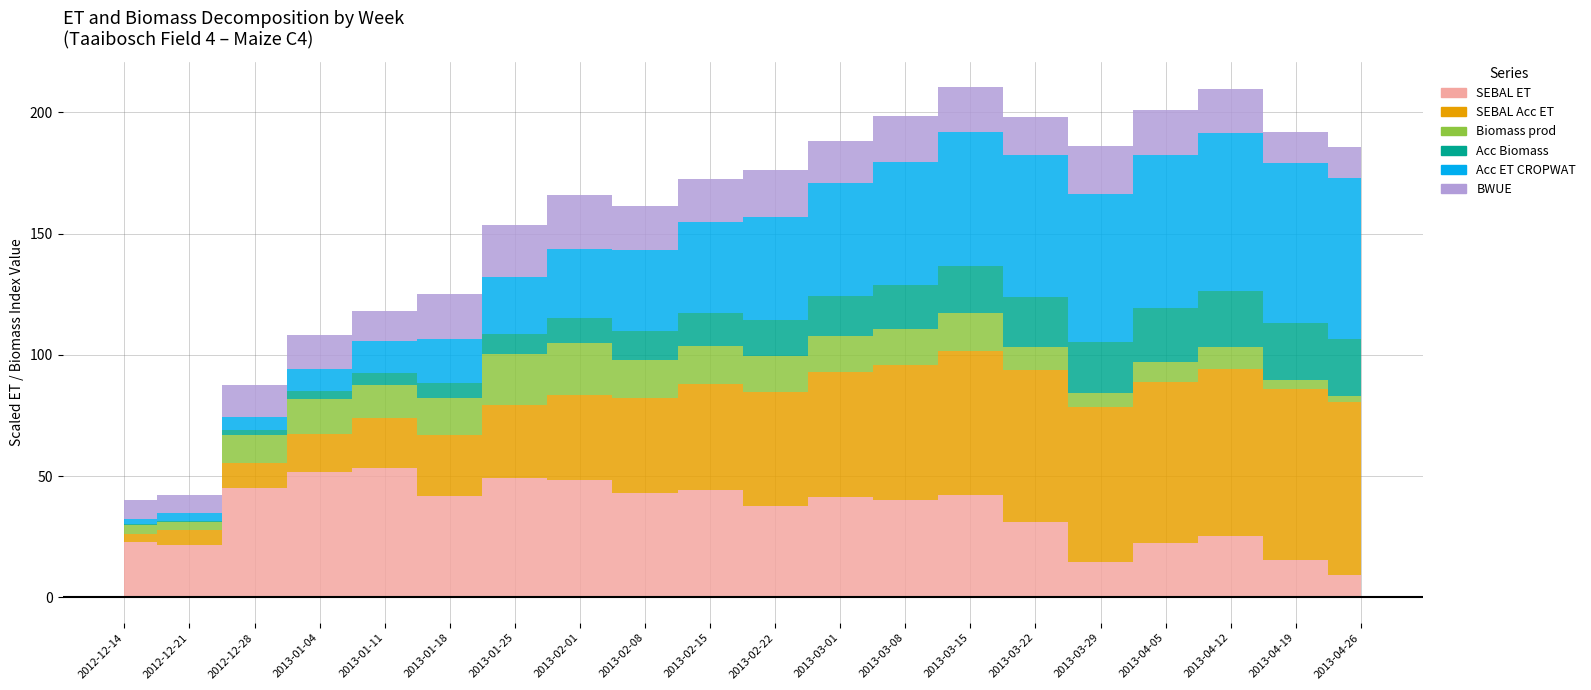

Count the number of data series in this chart.

6